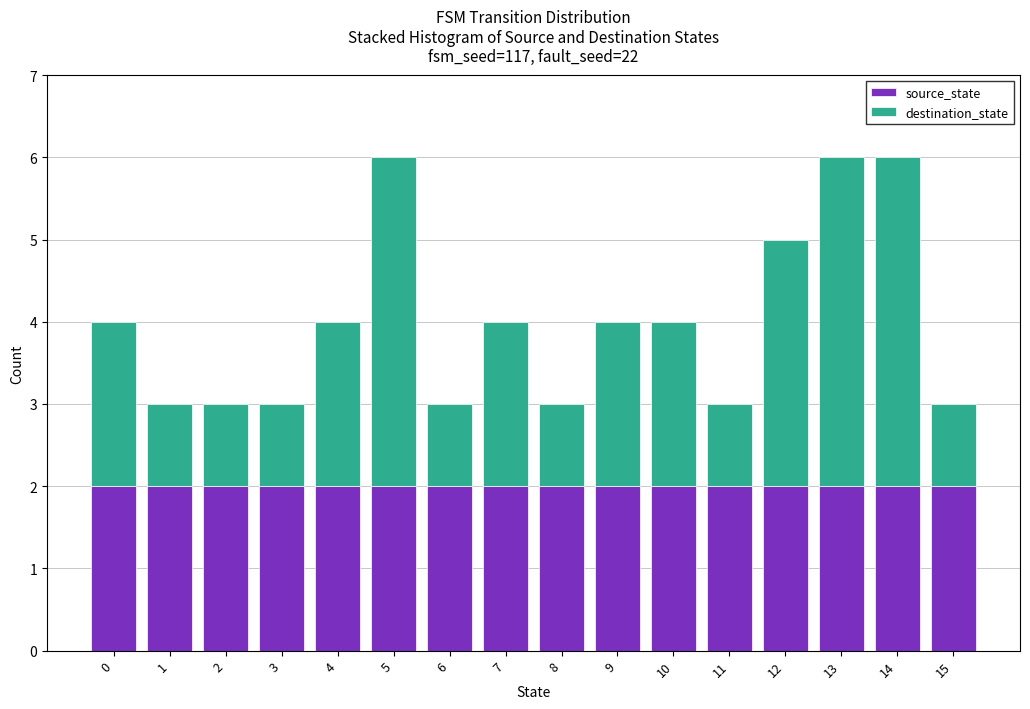

What is the total height of the stacked bar covering 14.5 to 15.5 on the x-axis? The values are not printed on the chart, so give them approximately, as read against the axis.

3